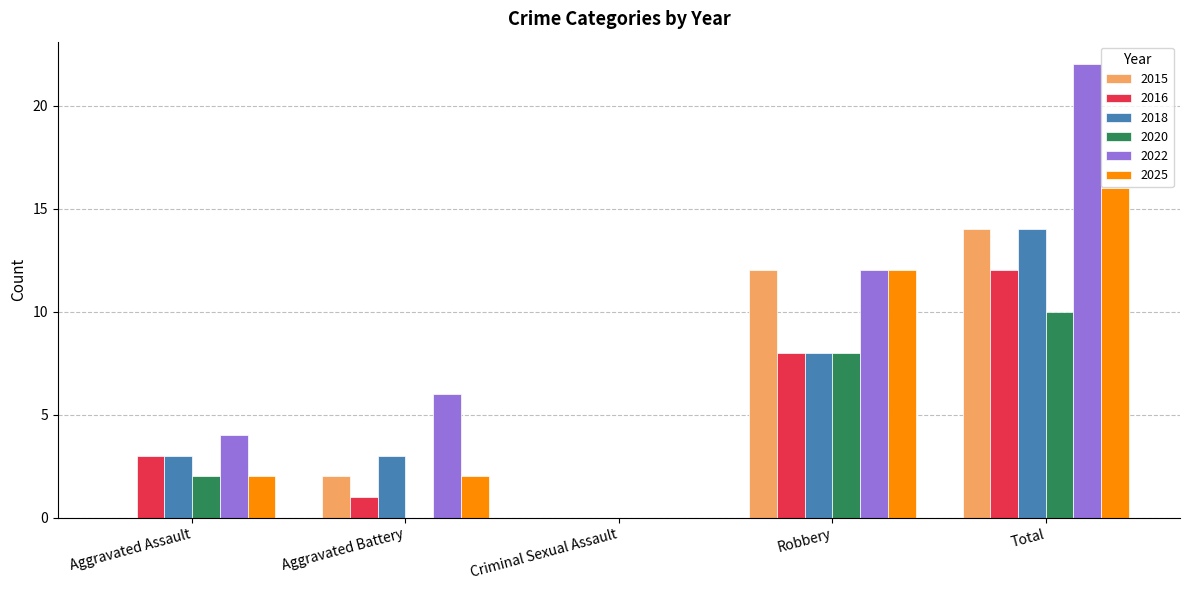

Which series has the largest total across all categories?

2022